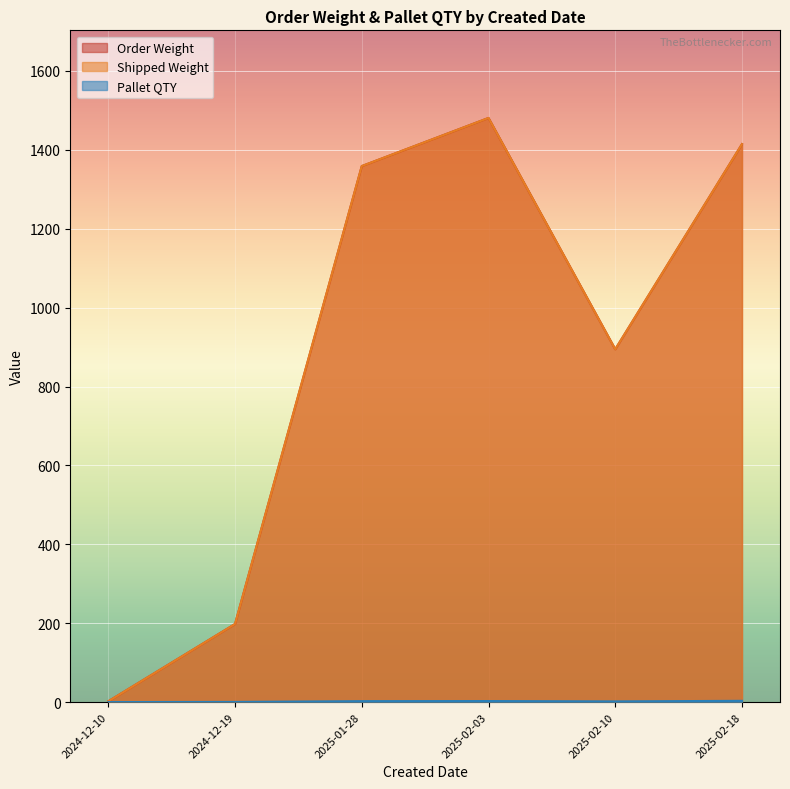

At 2024-12-19, list the series in order from smallest to largest.

Pallet QTY, Order Weight, Shipped Weight